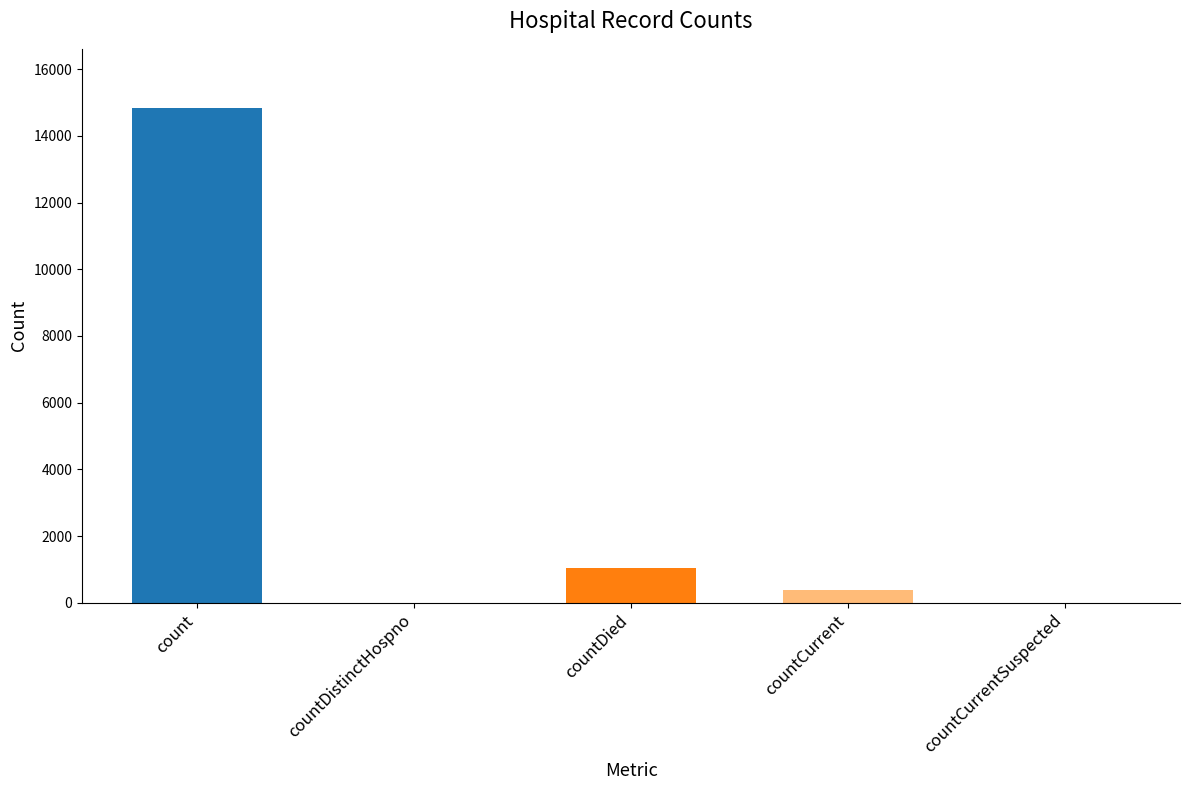

What is the sum of all values?

16269